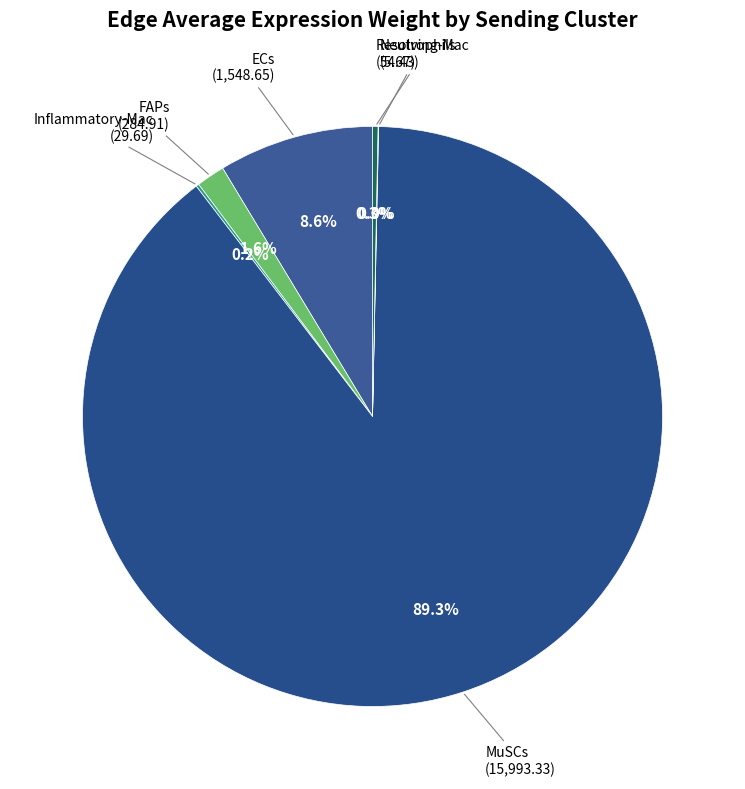

To the nearest percent, what is the average slice percentage?

17%